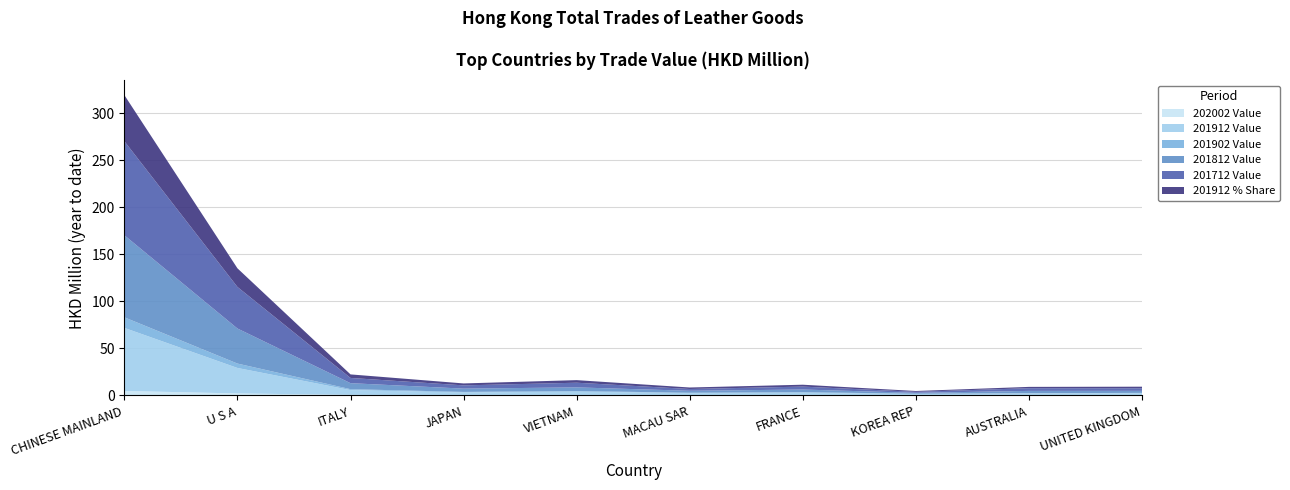

Reading right to left, what are all the values shown in this chart?

202002 Value: 0.2	0.2	0.2	0.3	0.3	0.4	0.4	0.6	2.2	4.8
201912 Value: 2.3	1.9	1.2	2.7	2.2	3.8	2.8	5.1	27.1	67.0
201902 Value: 0.3	0.3	0.4	0.6	0.4	0.6	0.6	1.0	4.7	11.2
201812 Value: 2.2	2.4	1.0	2.7	2.1	3.9	3.5	6.4	37.2	87.1
201712 Value: 2.7	2.9	1.0	3.1	1.9	5.0	3.5	5.6	44.1	99.9
201912 % Share: 1.7	1.4	0.9	2.0	1.6	2.7	2.1	3.8	19.8	49.0